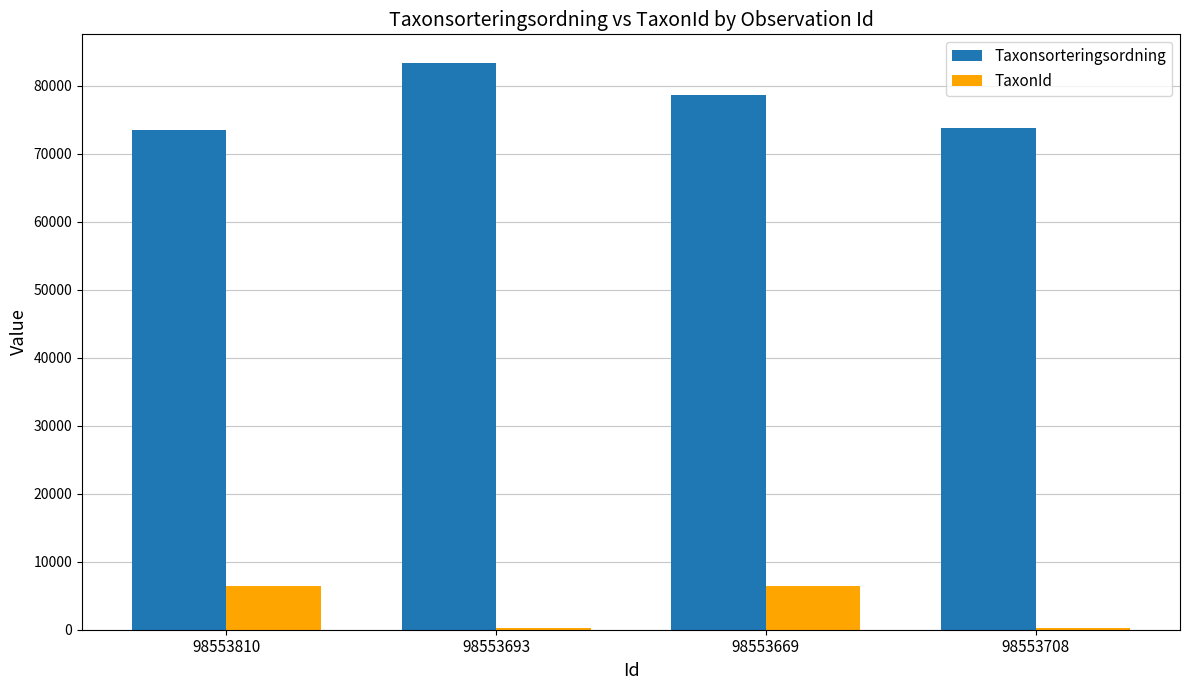

Which series has the largest total across all categories?

Taxonsorteringsordning